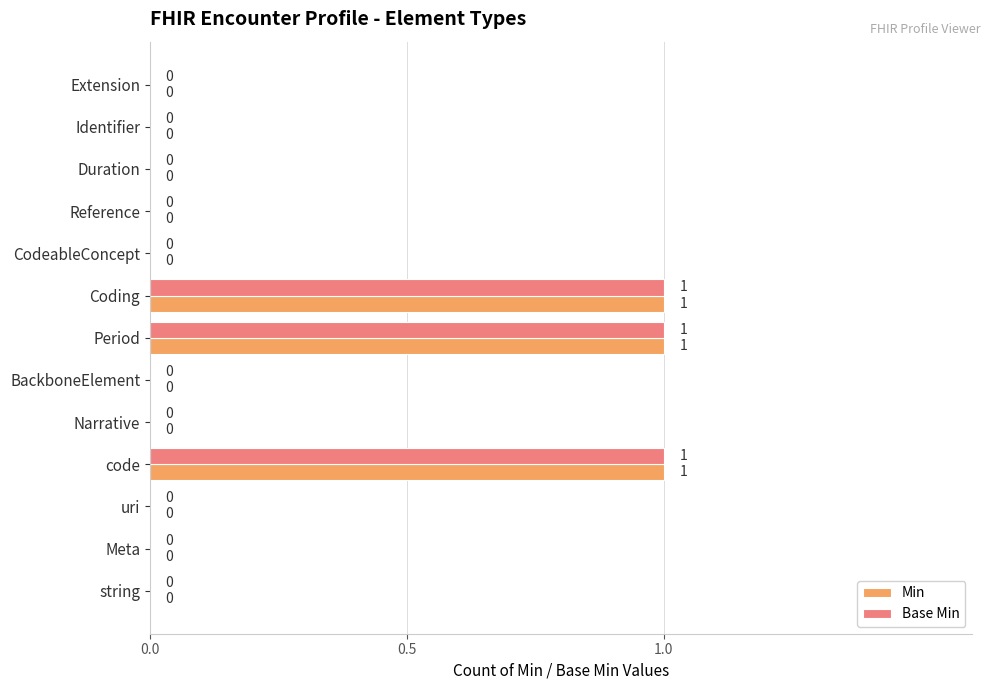

The Base Min series shows 1 at Meta. True or false?

False